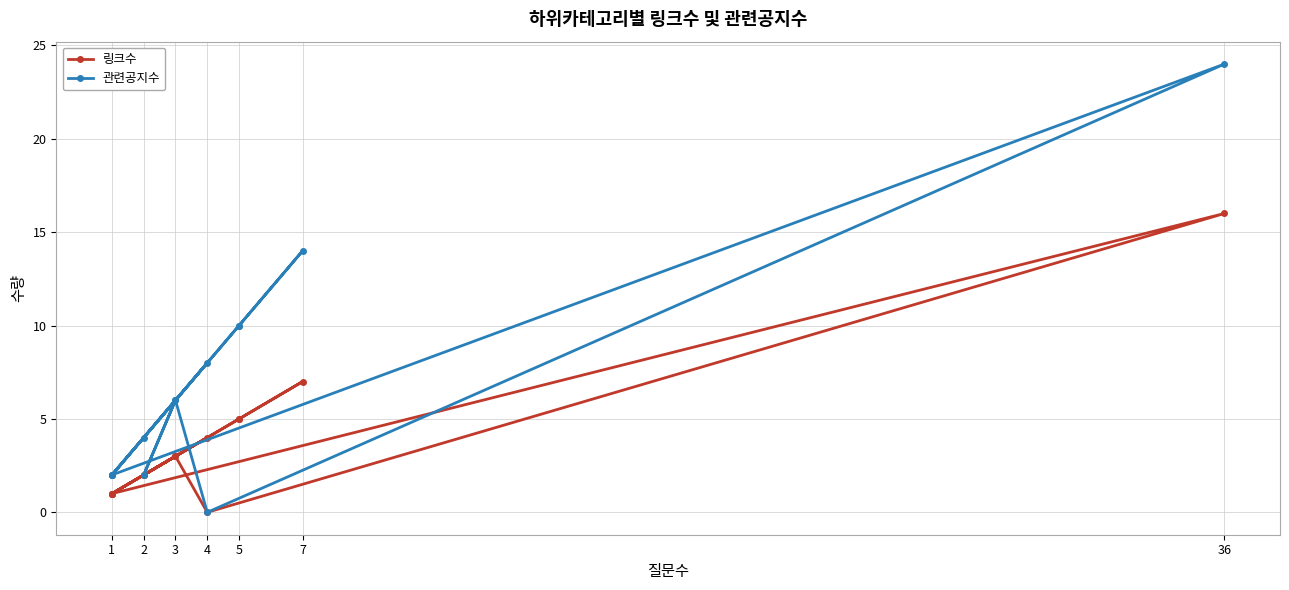

How many data points in 링크수 are above 3?

5